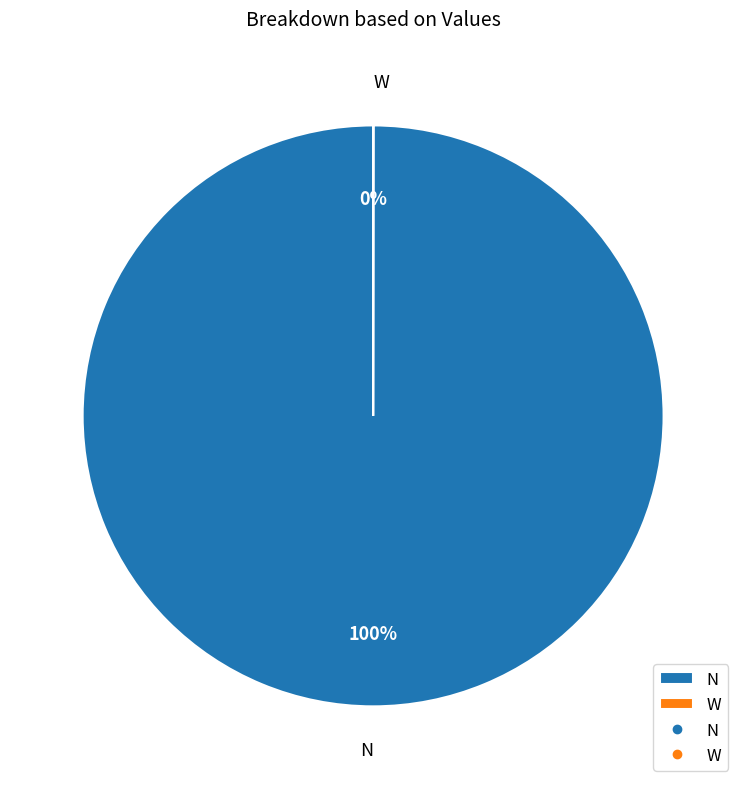

Is there a majority slice in this chart?

Yes